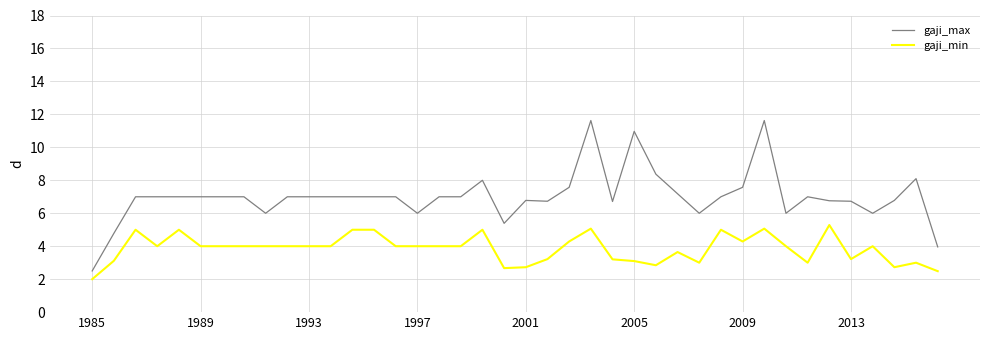

List the series in order of their overall mean, lowest first.

gaji_min, gaji_max